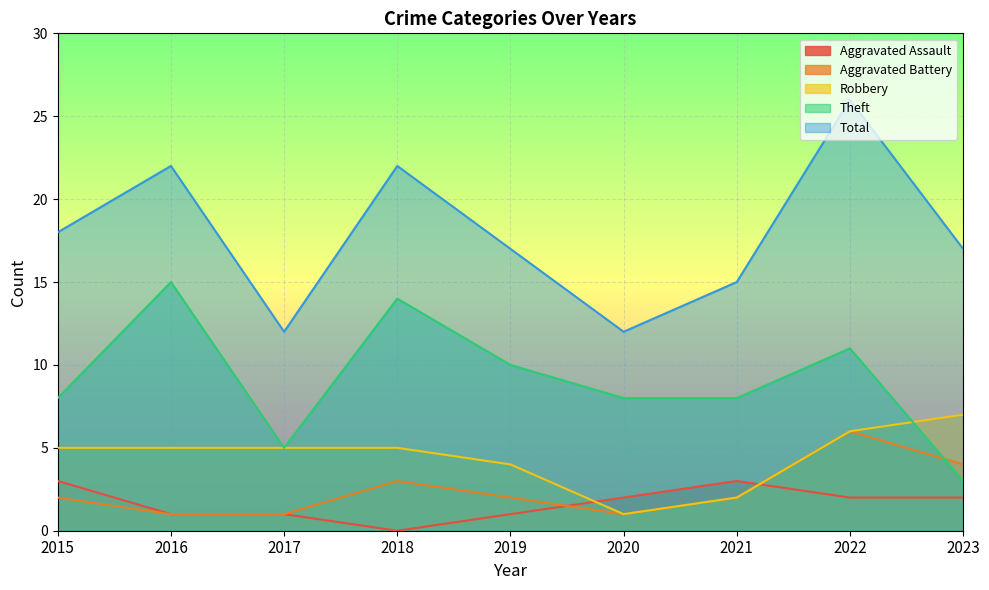

What is the total value across all series at 2015?

36